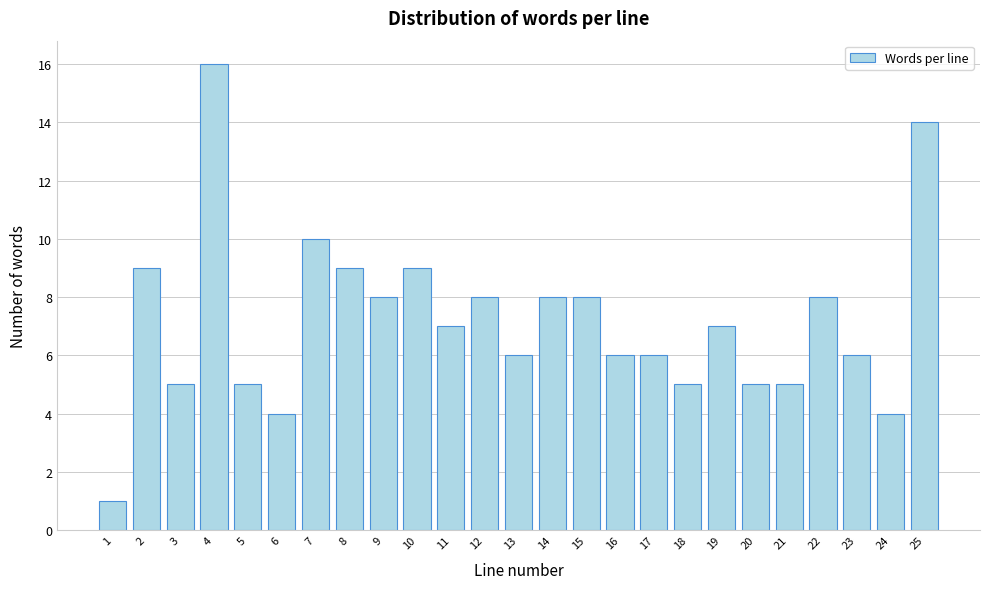

Reading left to right, extract all data points from this chart.

1	9	5	16	5	4	10	9	8	9	7	8	6	8	8	6	6	5	7	5	5	8	6	4	14